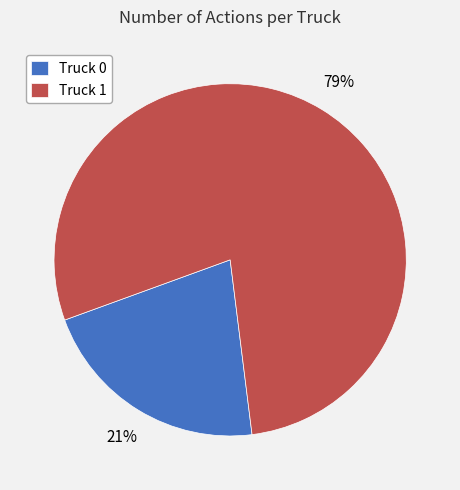

To the nearest percent, what is the average slice percentage?

50%